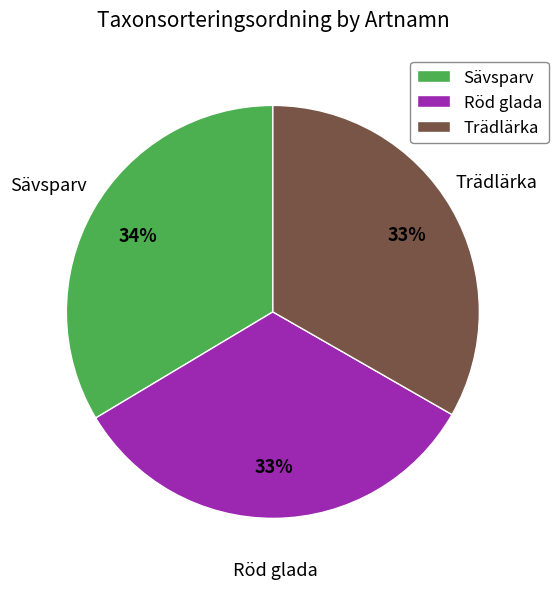

To the nearest percent, what is the average slice percentage?

33%